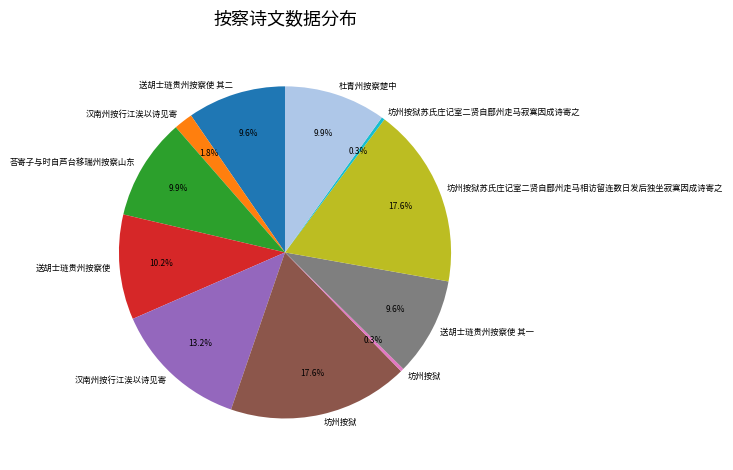

Is there a majority slice in this chart?

No